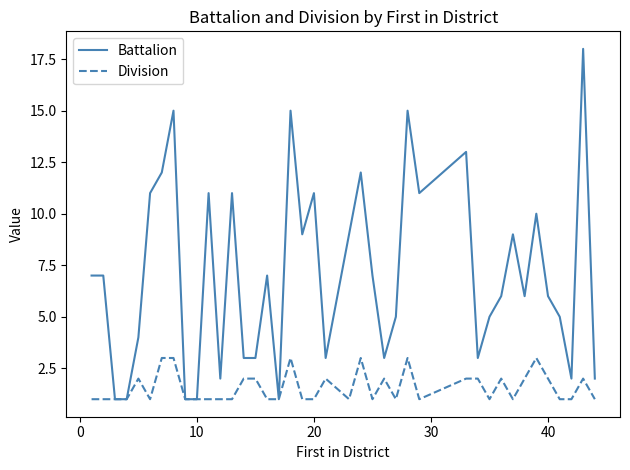

What is the maximum value for Division?

3